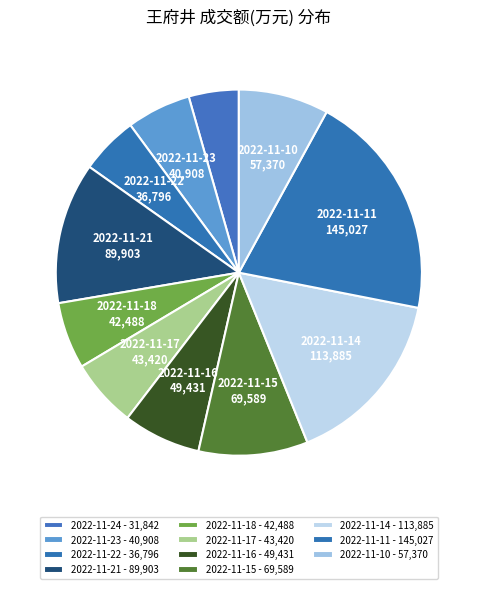

To the nearest percent, what is the difference between the largest and smallest slice percentages?

16%